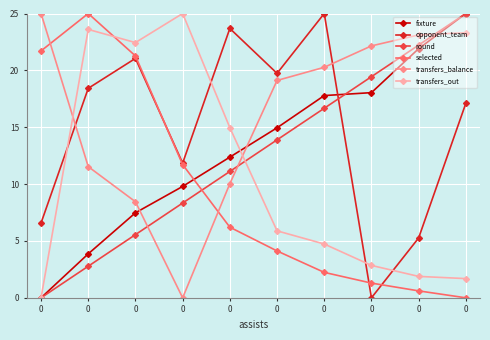

Is the value of selected at 0 greater than the value of transfers_out at 0?

Yes